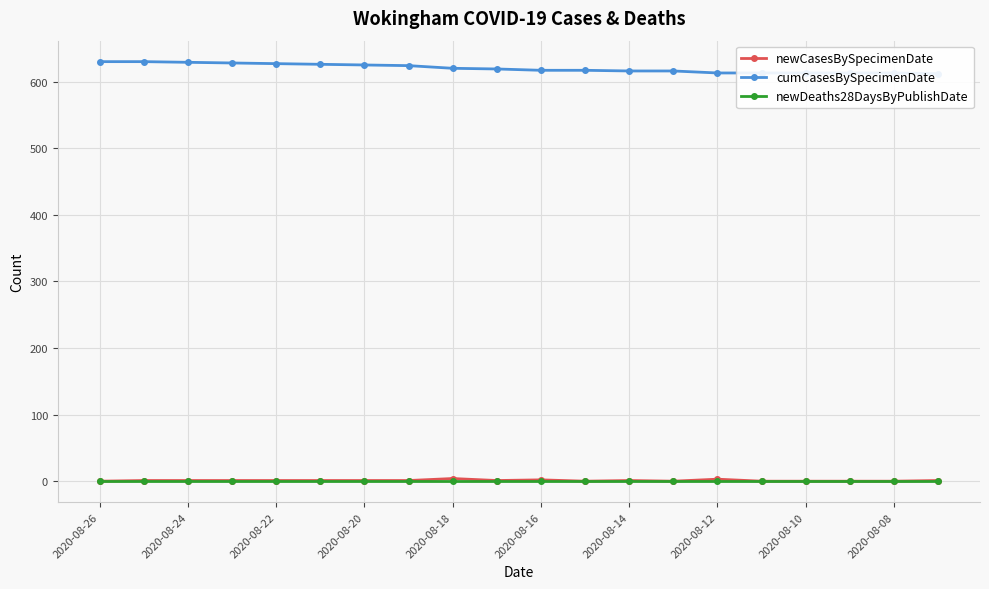

True or false: newDeaths28DaysByPublishDate and cumCasesBySpecimenDate intersect in this chart.

False